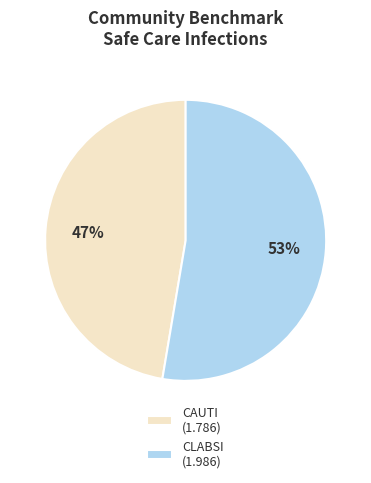

Is there any slice that represents more than half of the pie?

Yes